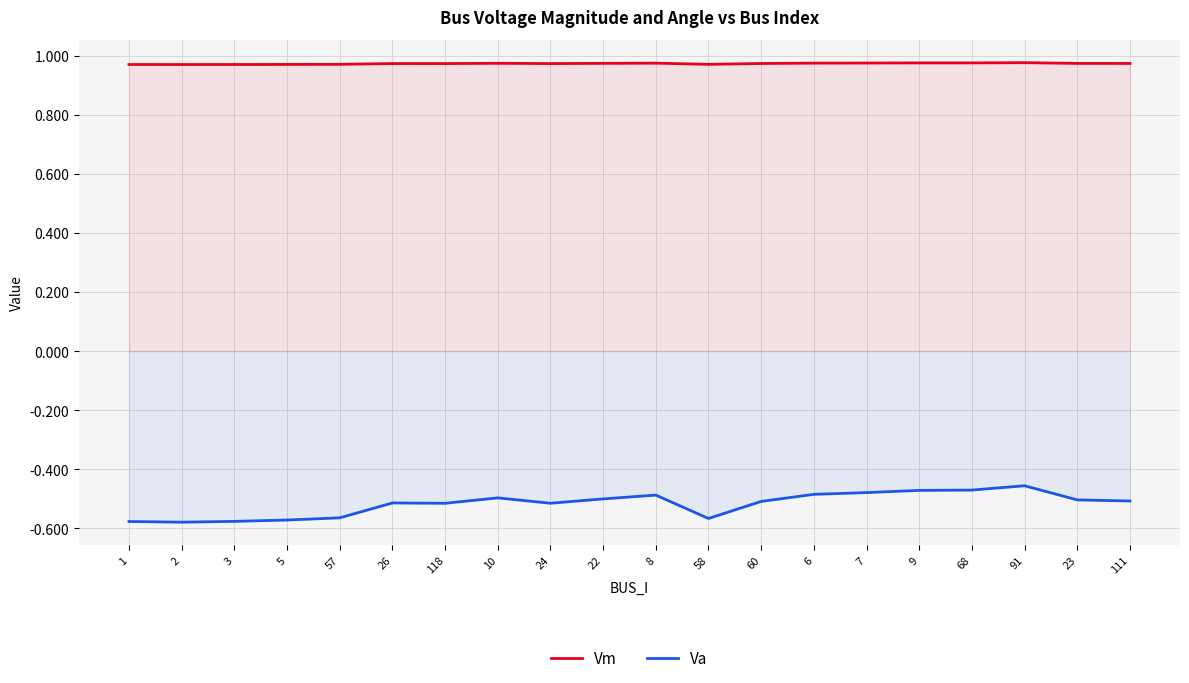

What is the sum of the Vm values at 60 and 26?

1.9